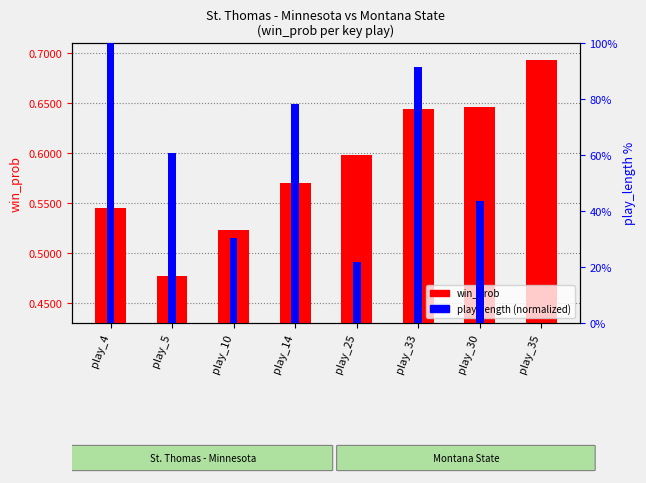

What is the label of the 4th bar from the right?

play_25